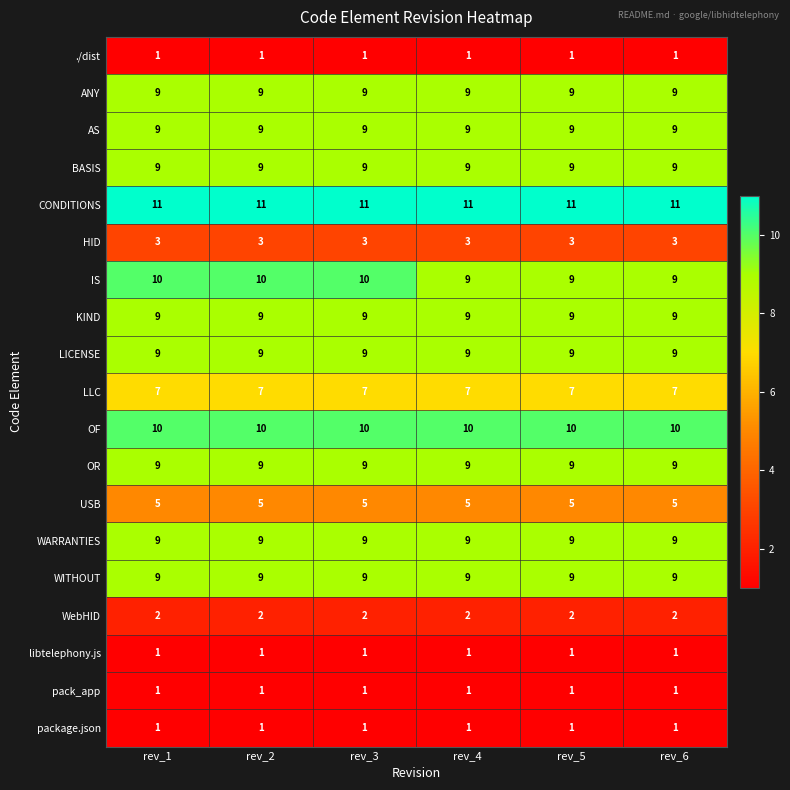

The package.json series shows 1 at rev_5. True or false?

True